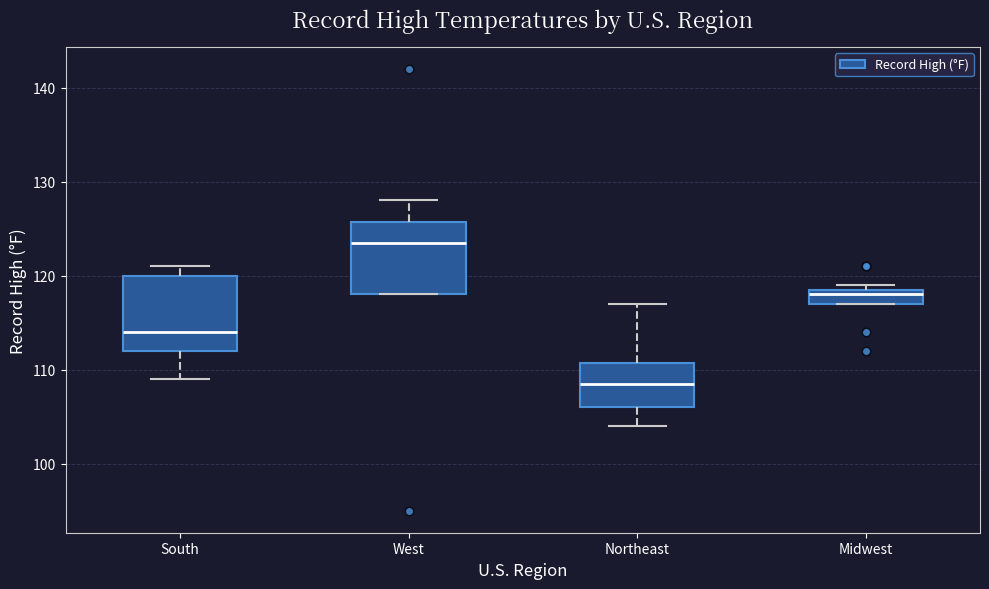

Which box has the highest median line?

West